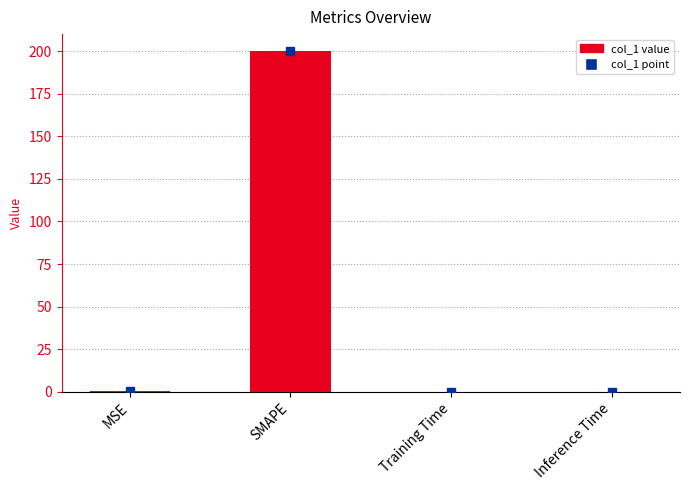

The value at SMAPE is 55.4. True or false?

False